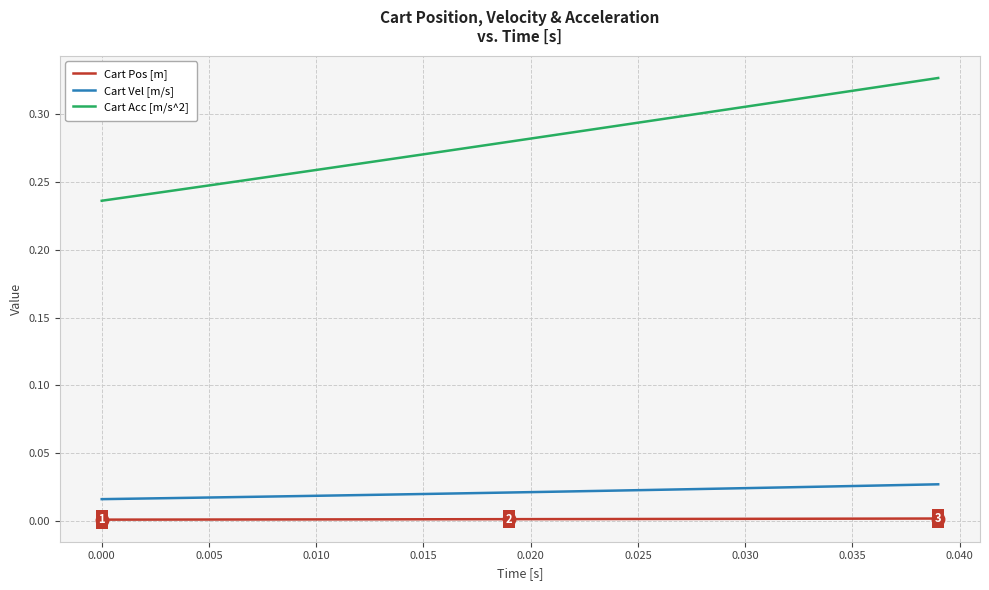

List the series in order of their peak value, highest first.

Cart Acc [m/s^2], Cart Vel [m/s], Cart Pos [m]